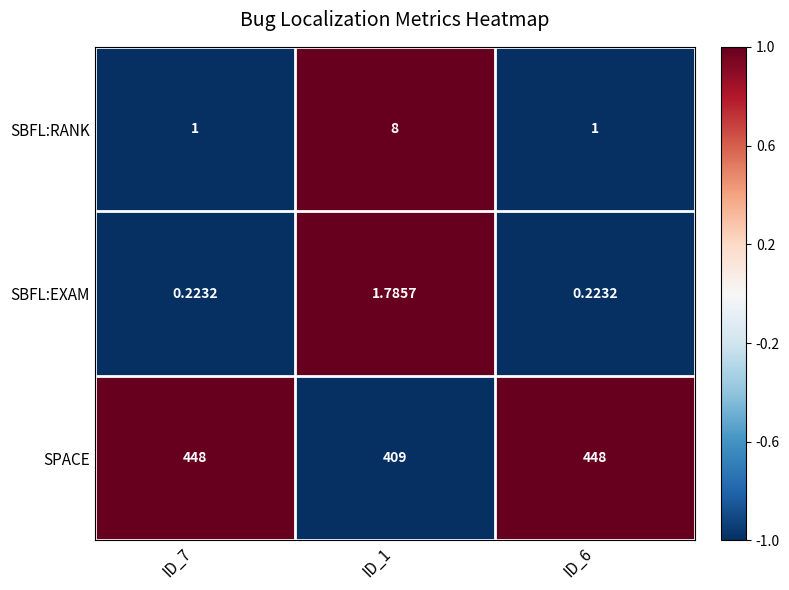

At ID_7, list the series in order from largest to smallest.

SPACE, SBFL:RANK, SBFL:EXAM